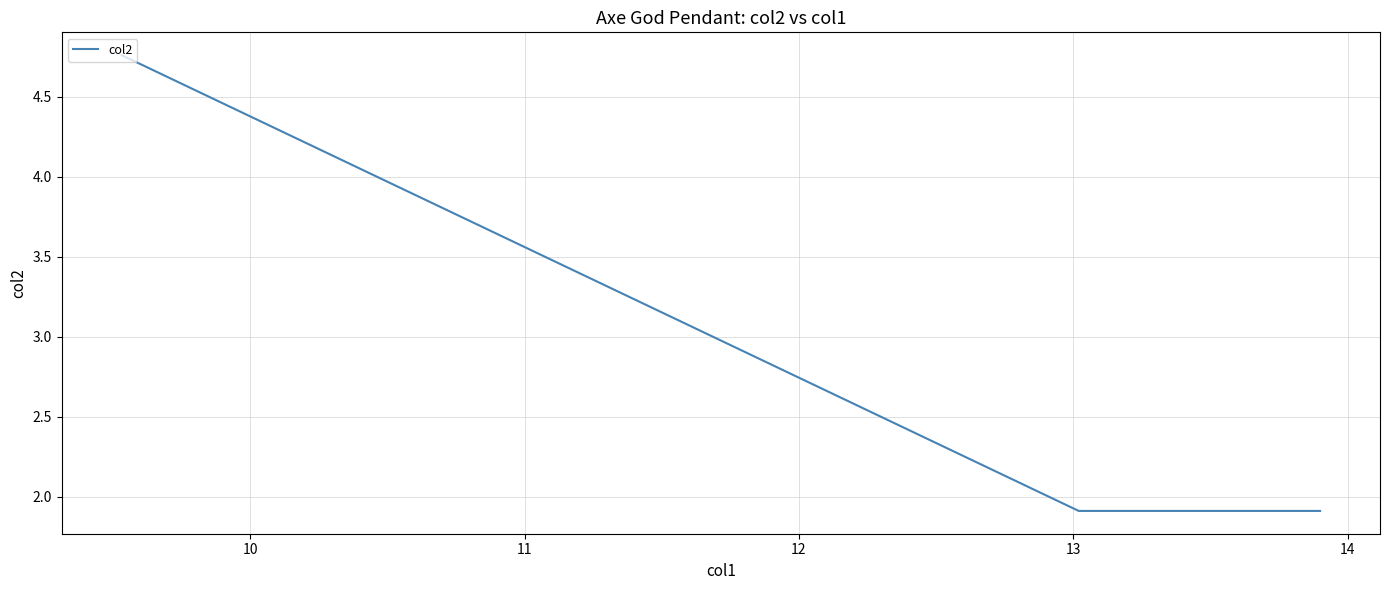

What is the smallest value displayed?

1.9